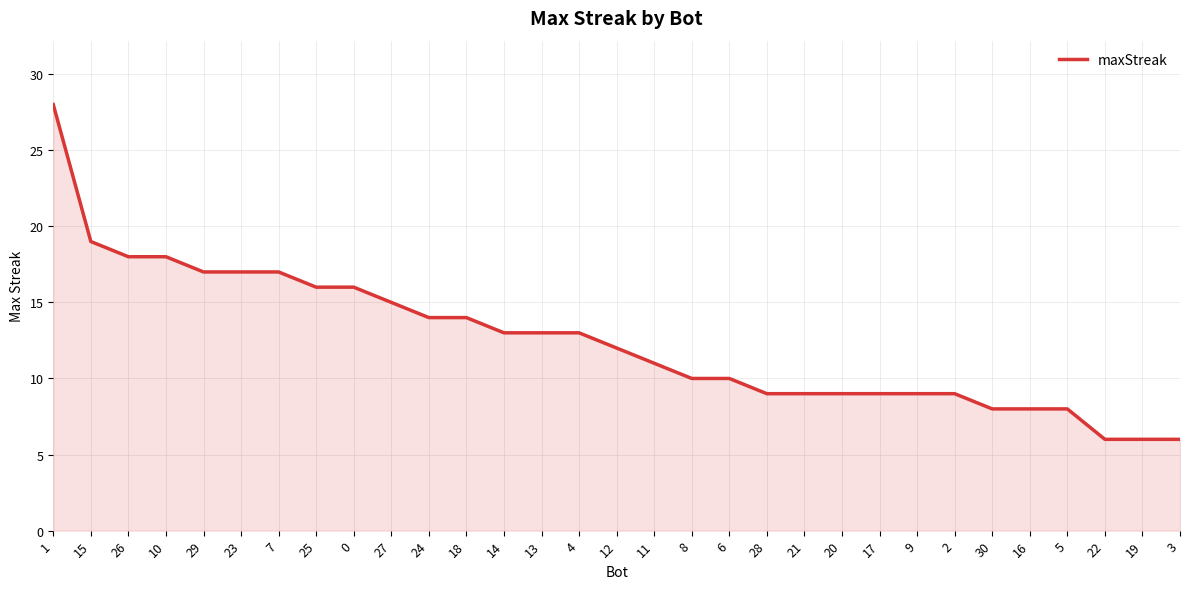

What position from the left is 7?

7